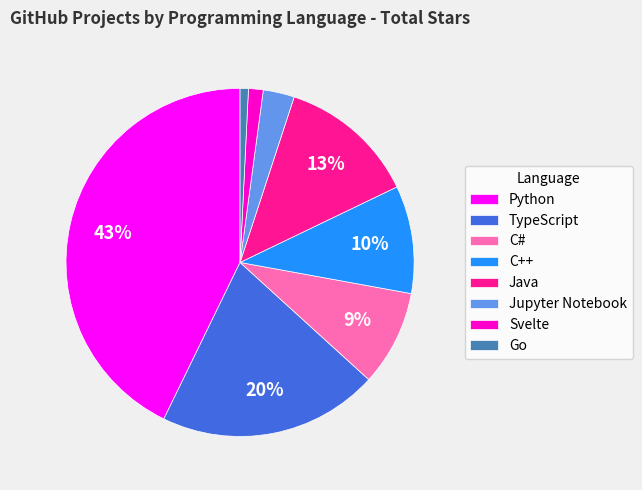

Which has a higher value, Go or C++?

C++